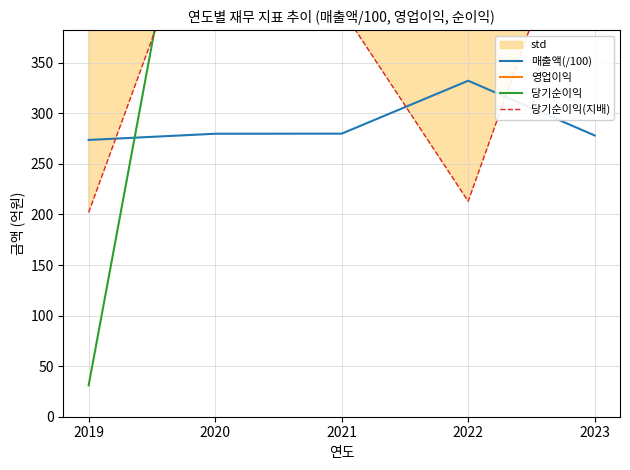

Where is the first local maximum for 영업이익?

2022